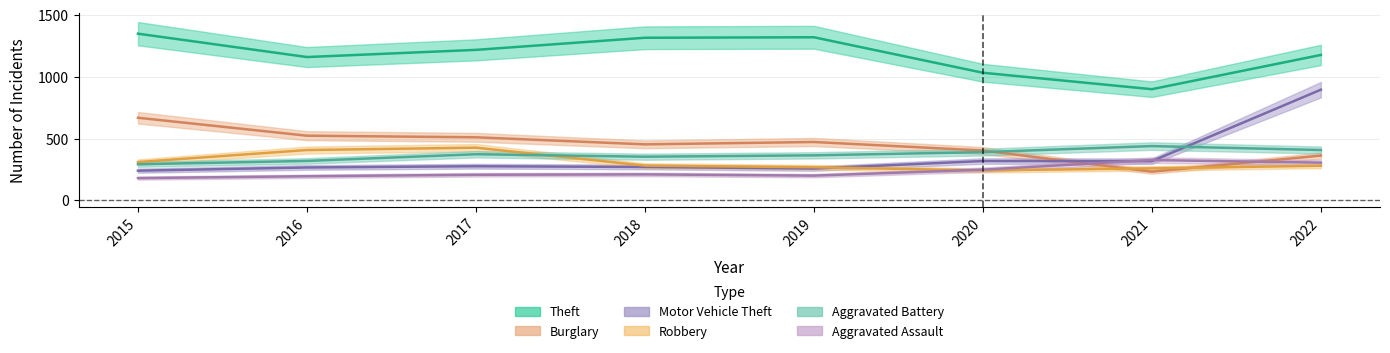

What is the maximum value shown in the chart?

1348